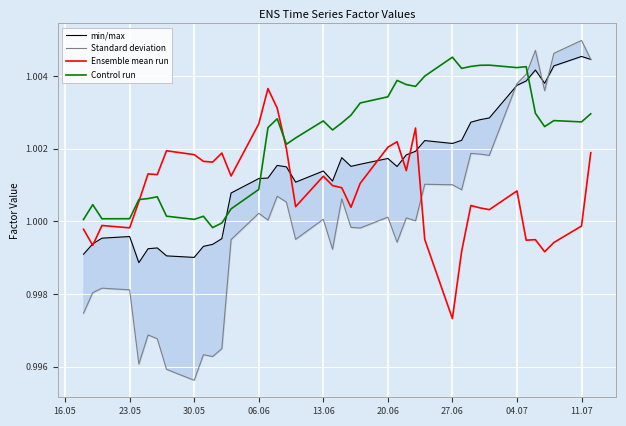

Which category has the highest value in the Control run series?

27.06